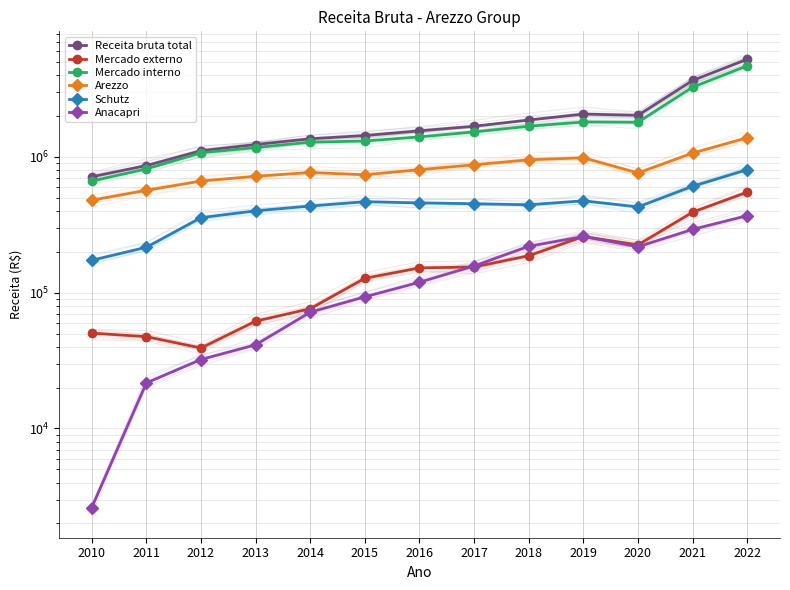

Which series has the largest total across all categories?

Receita bruta total